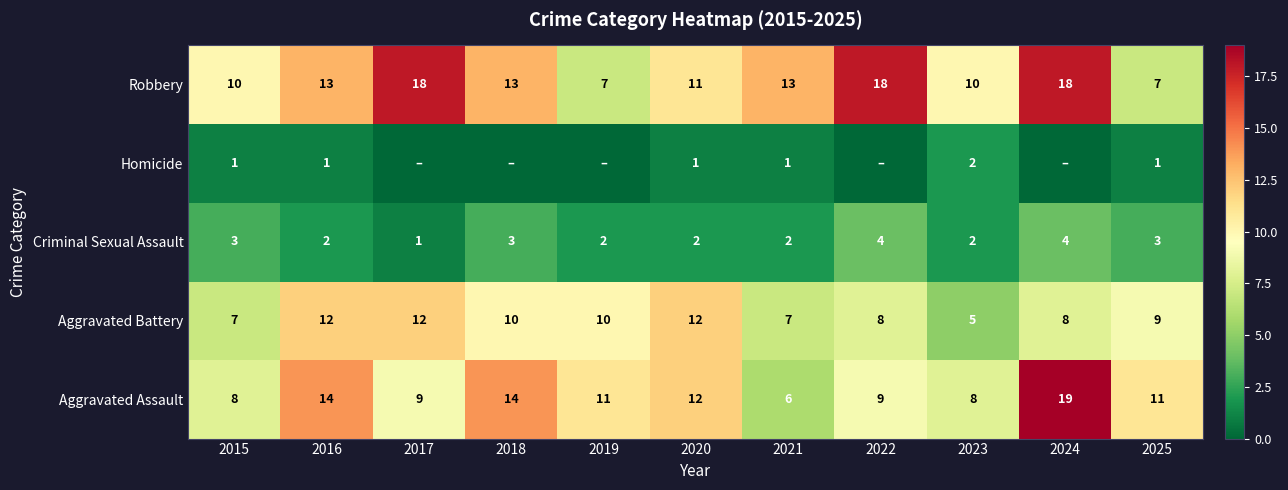

Where is Aggravated Assault nearest to the value 12?

2020